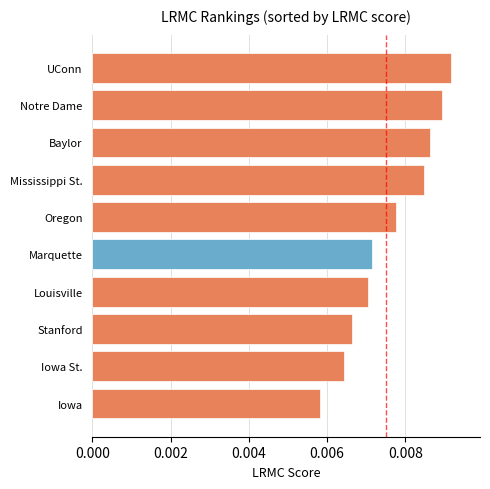

Between Baylor and Stanford, which is larger?

Baylor